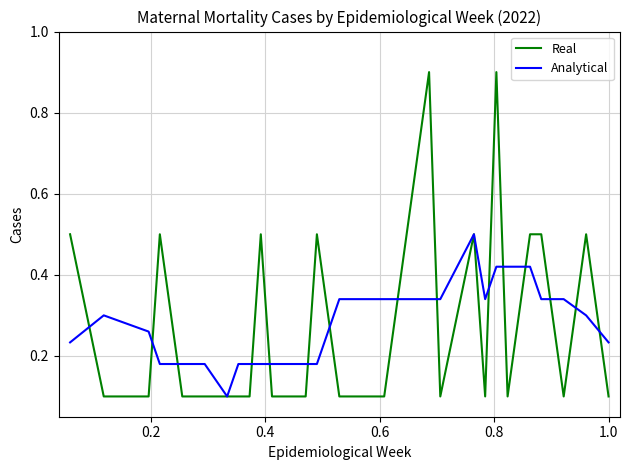

Which series has the widest spread of values?

Real